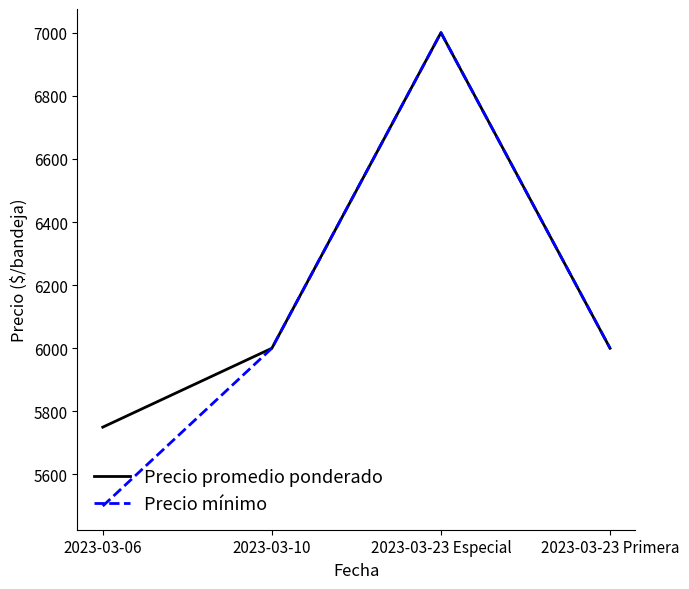

At which label does Precio mínimo reach its minimum?

2023-03-06